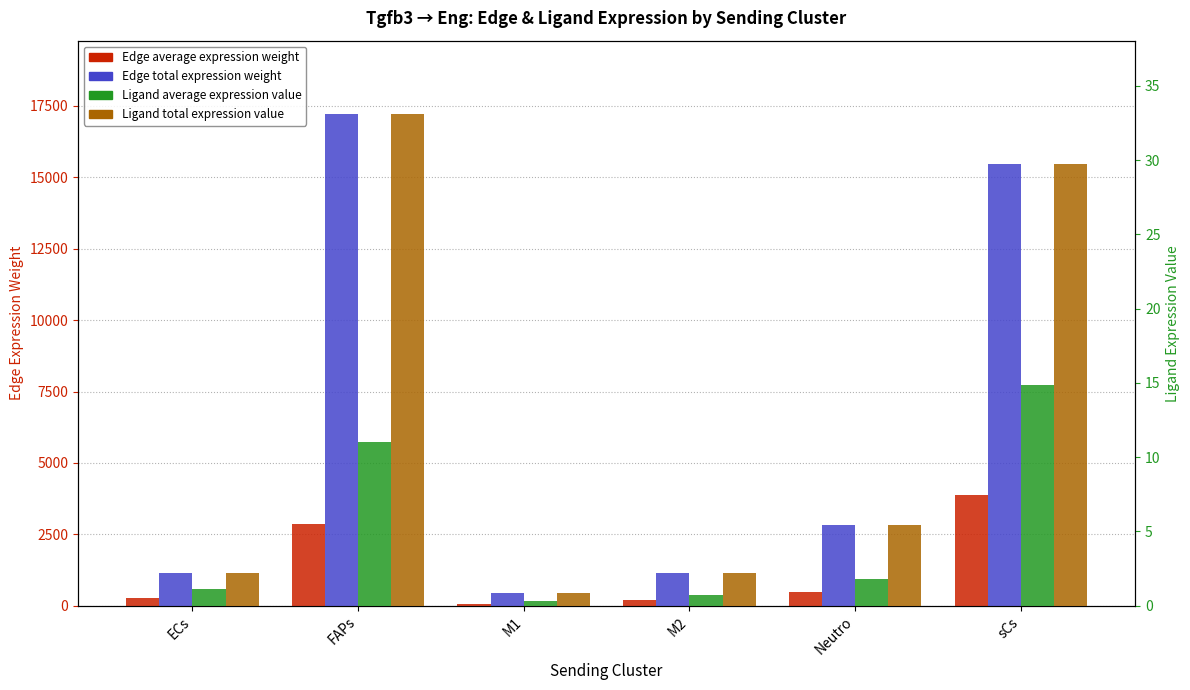

How many groups of bars are there?

6